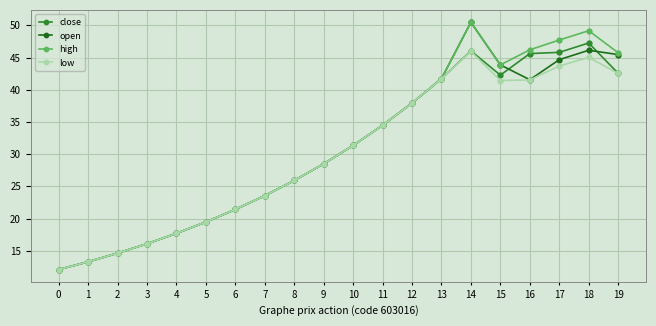

What is the total value across all series at 7?

94.2